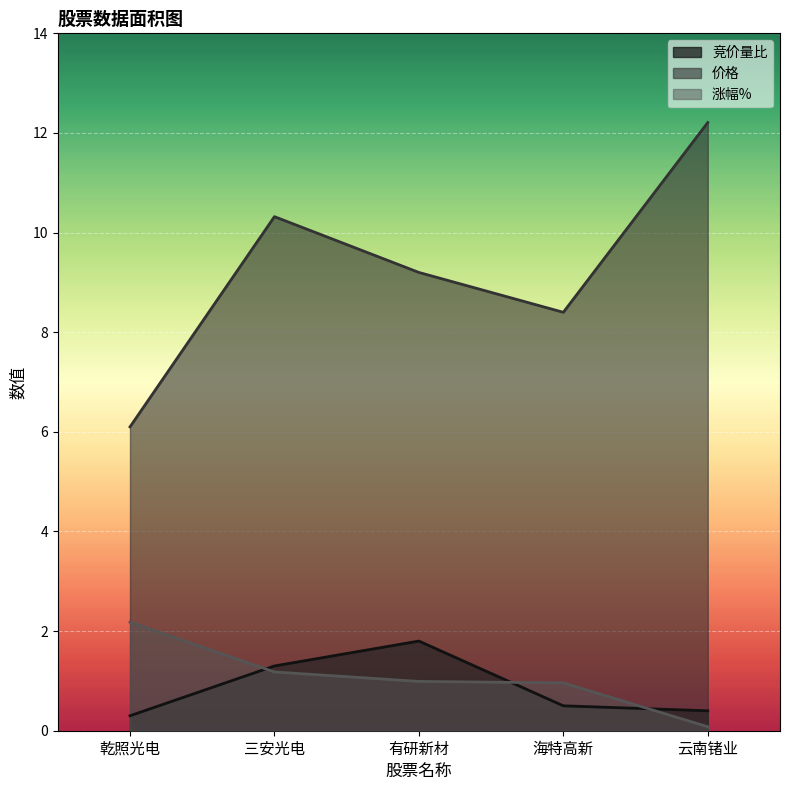

Count the 竞价量比 values in the range 0 to 1.

3